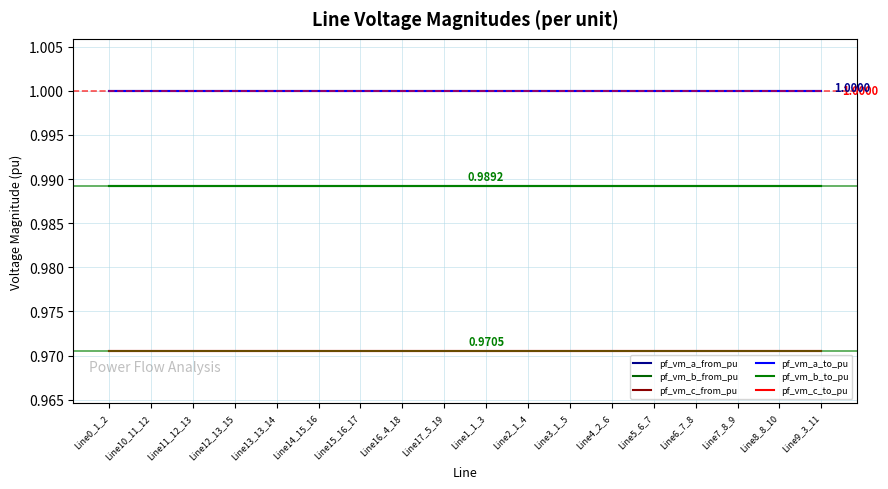

At which category is the sum across all series the highest?

Line15_16_17